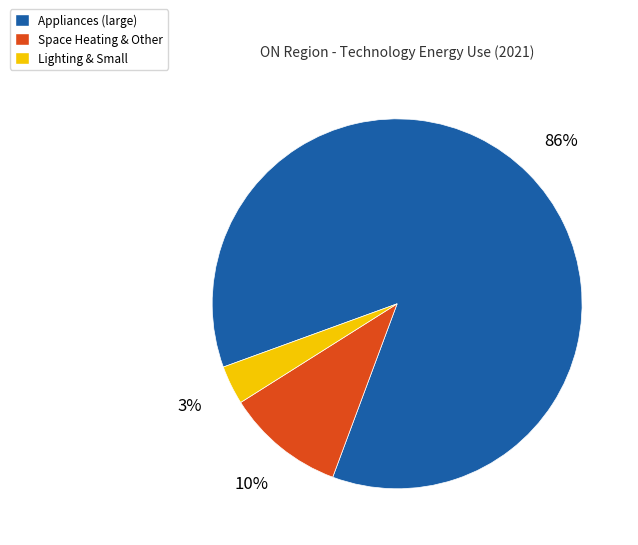

Do Lighting & Small and Space Heating & Other together represent more than half of the pie?

No